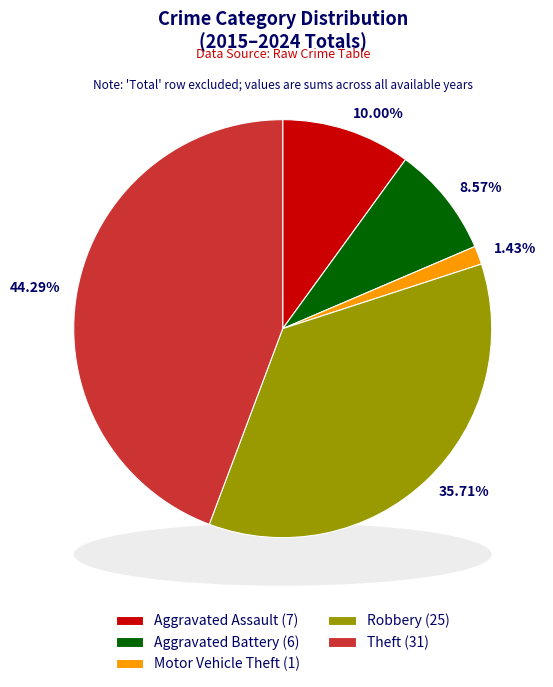

To the nearest percent, what is the combined percentage of Aggravated Battery and Motor Vehicle Theft?

10%